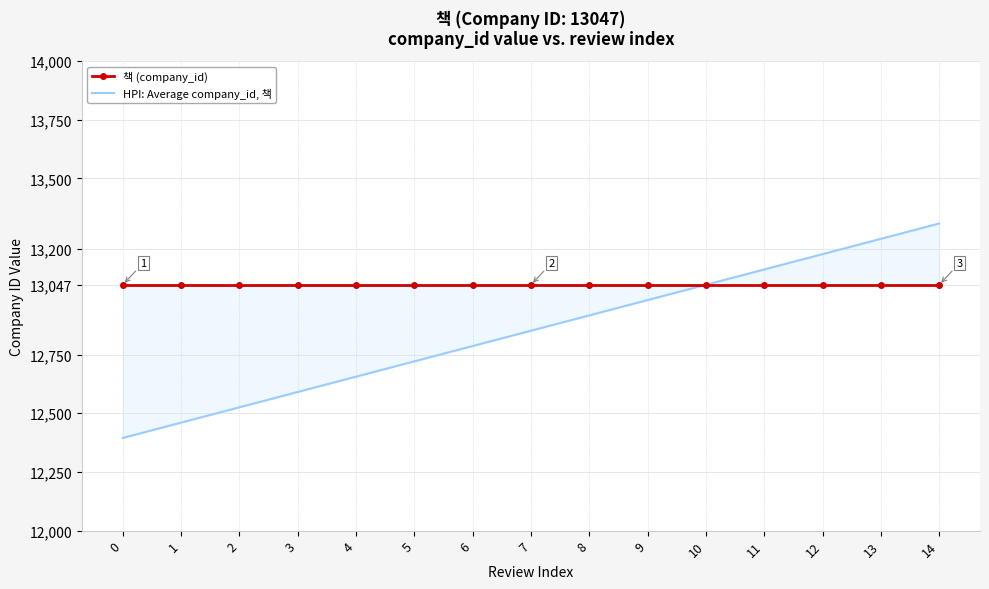

True or false: 책 (company_id) has a value of 22311.3 at 9.

False